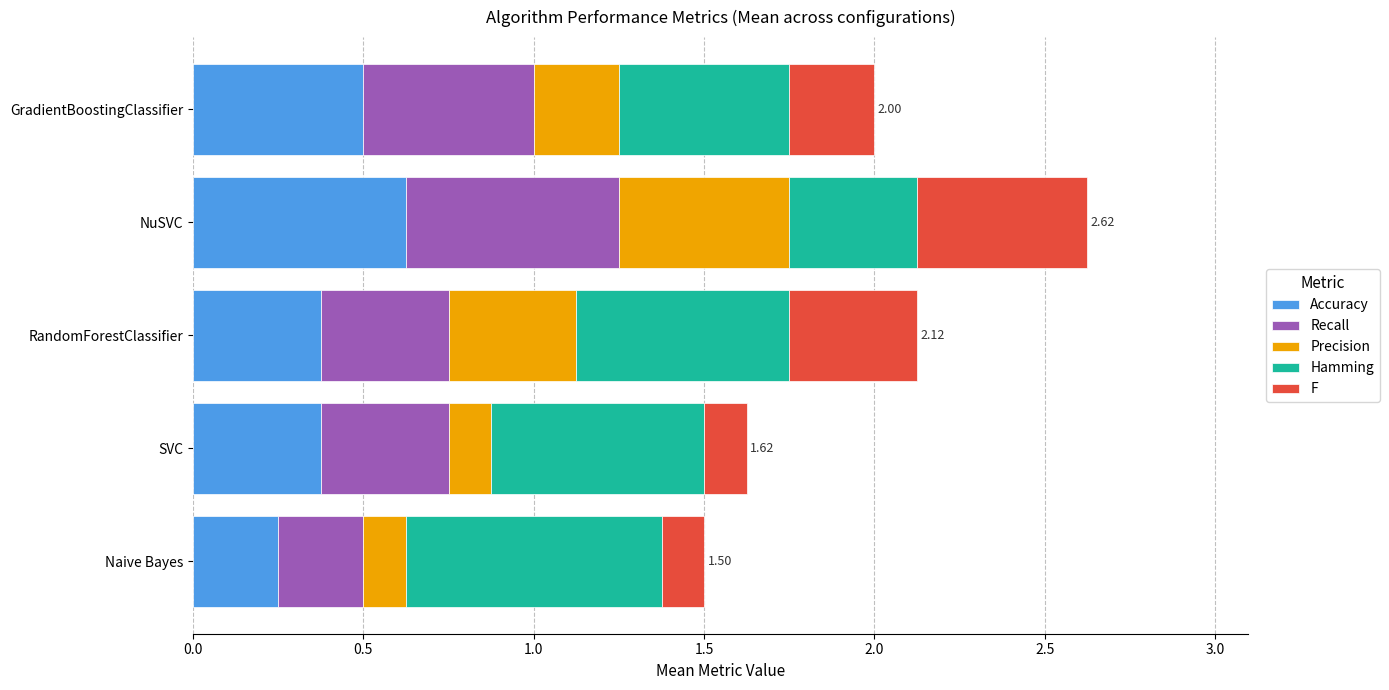

How many series are shown in this chart?

5